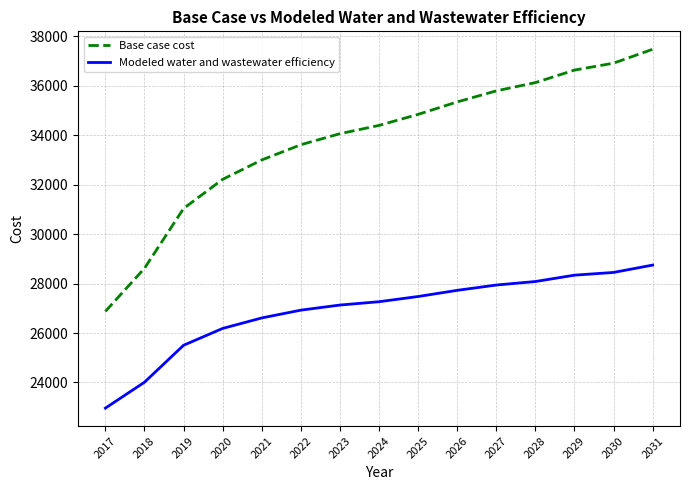

What is the sum of the Base case cost values at 2023 and 2024?

68457.9